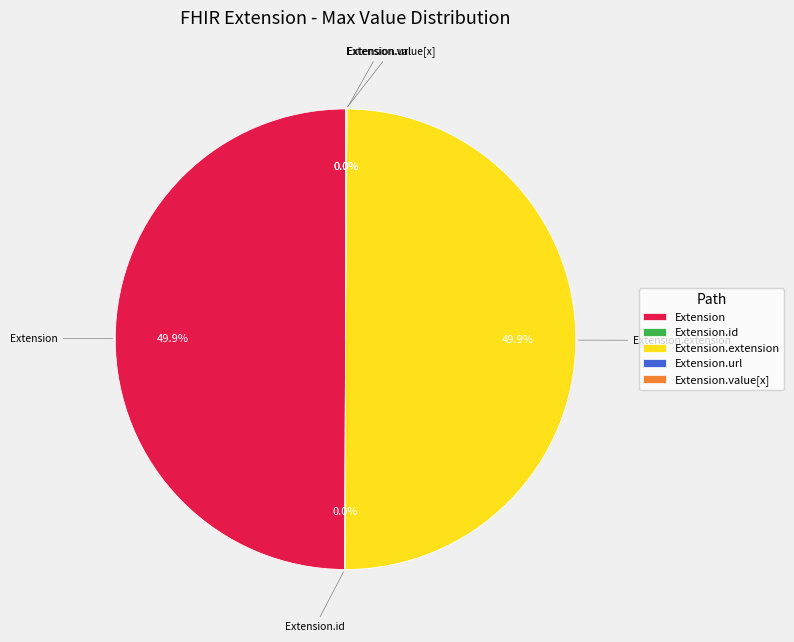

The Extension.extension slice represents 50% of the pie. True or false?

True